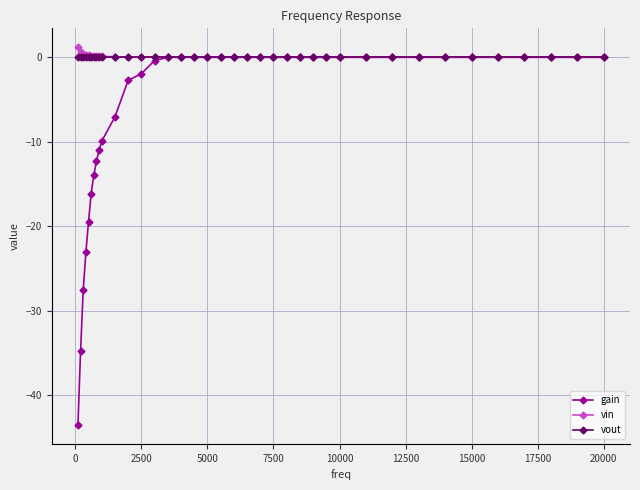

At how many categories does at least one series exceed -5?

38